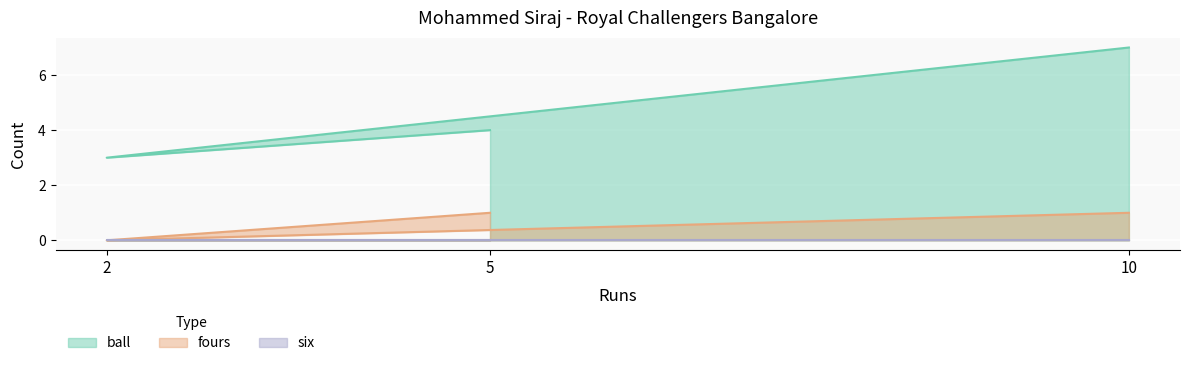

At which label does ball first exceed 4?

10